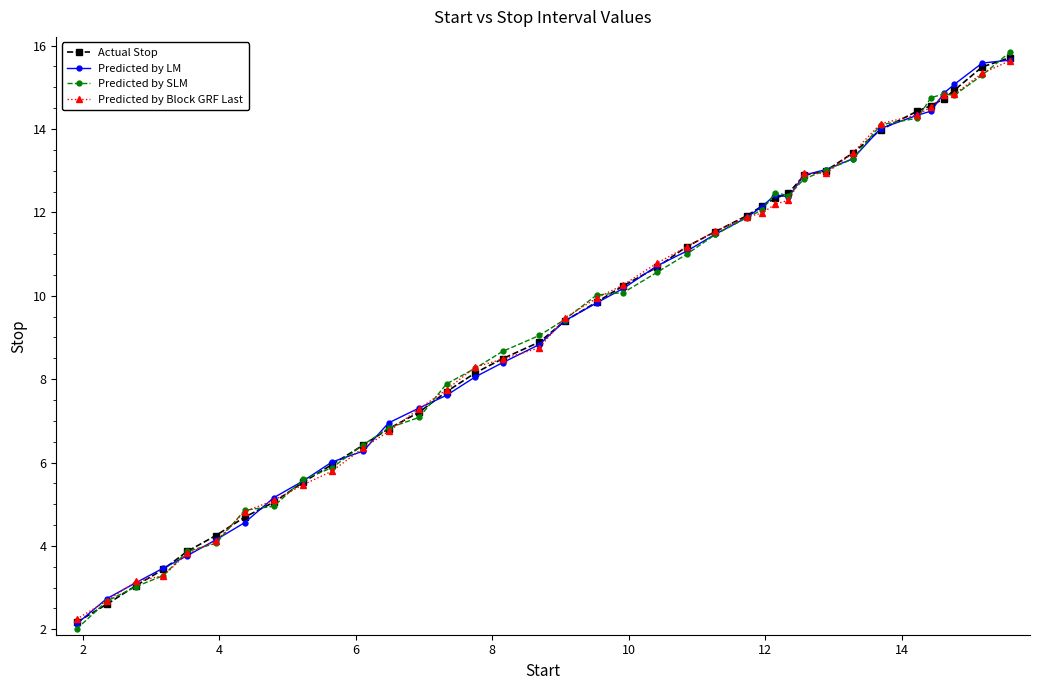

What is the greatest value displayed?

15.8